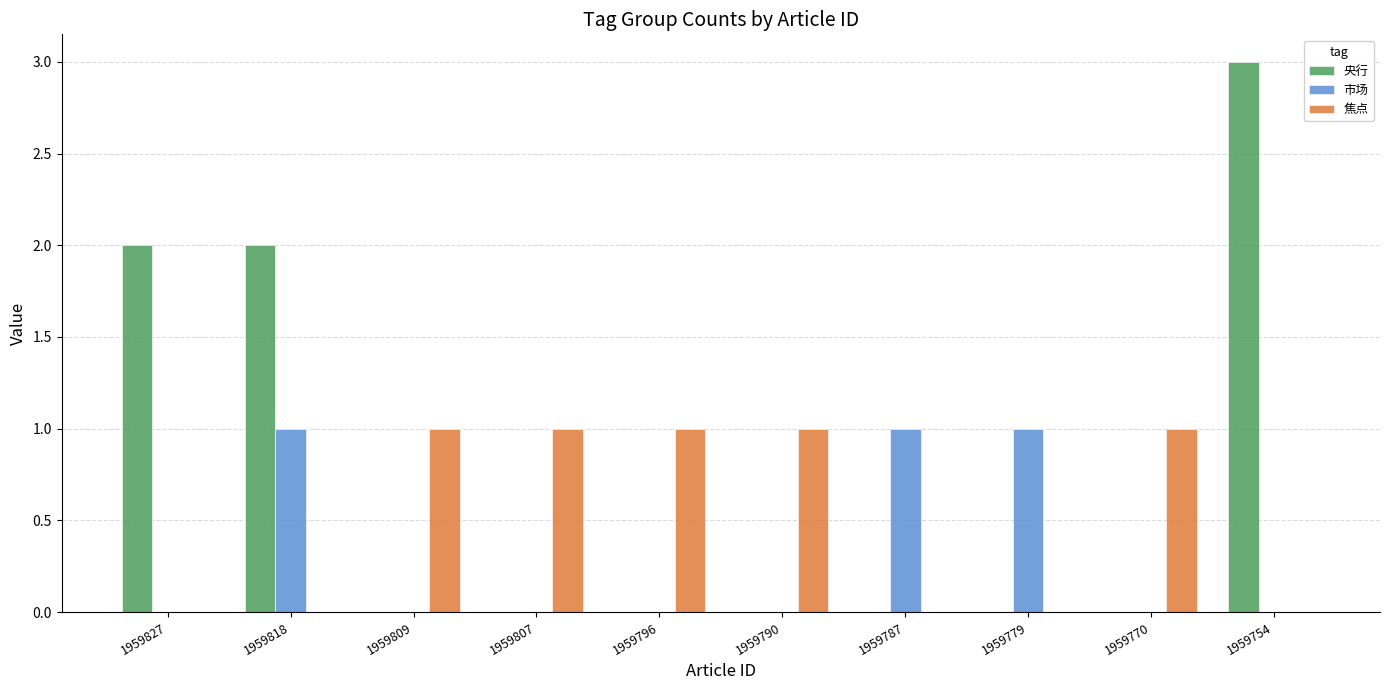

Count the 焦点 values in the range 0 to 1.

10